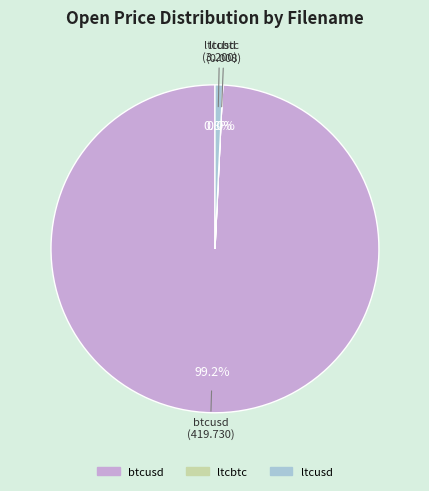

Which has a higher value, ltcusd or btcusd?

btcusd